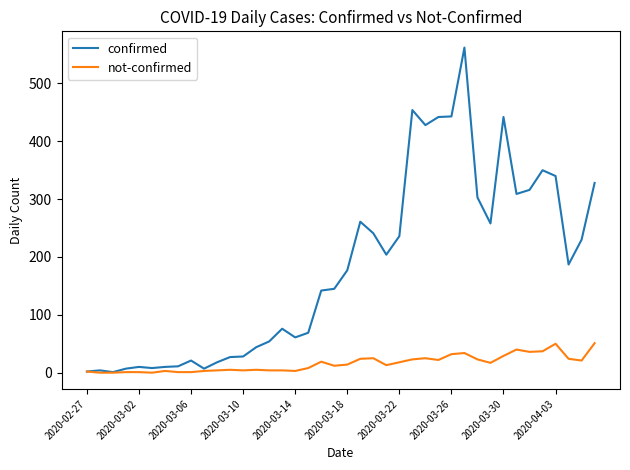

Rank the series by their average value, from highest to lowest.

confirmed, not-confirmed